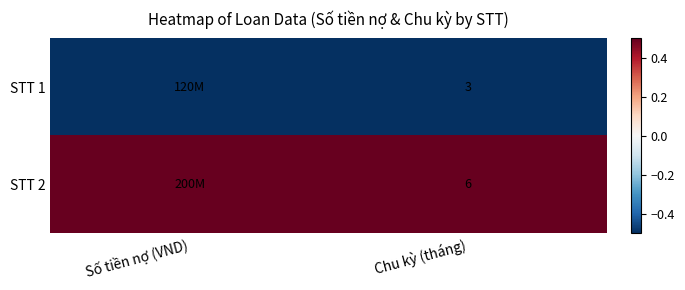

What is the spread (max minus min) of values at Chu kỳ (tháng)?

3.0